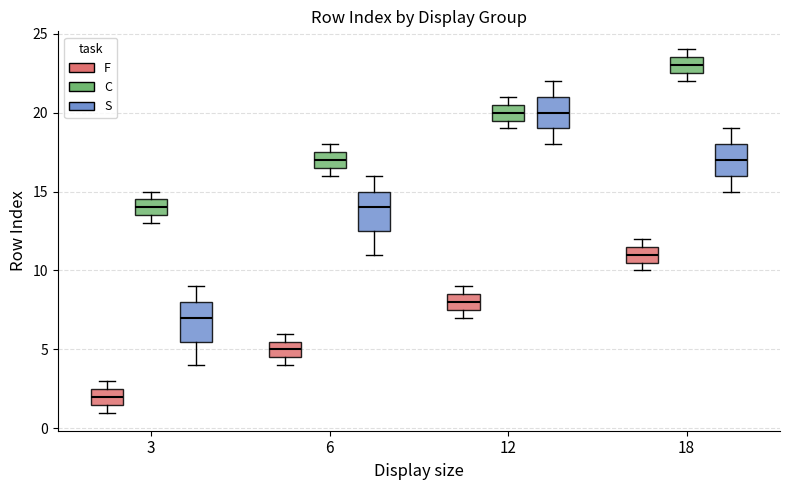

Reading left to right, transcribe this box plot: for each box, give where its median line is, the range the box spans, and where its two whiskers end, as read against the y-axis. The values are not printed on the chart, so give them approximately, as read against the axis.

3 (F): median 2.0, box 1.5 to 2.5, whiskers 1.0 to 3.0
3 (C): median 14.0, box 13.5 to 14.5, whiskers 13.0 to 15.0
3 (S): median 7.0, box 5.5 to 8.0, whiskers 4.0 to 9.0
6 (F): median 5.0, box 4.5 to 5.5, whiskers 4.0 to 6.0
6 (C): median 17.0, box 16.5 to 17.5, whiskers 16.0 to 18.0
6 (S): median 14.0, box 12.5 to 15.0, whiskers 11.0 to 16.0
12 (F): median 8.0, box 7.5 to 8.5, whiskers 7.0 to 9.0
12 (C): median 20.0, box 19.5 to 20.5, whiskers 19.0 to 21.0
12 (S): median 20.0, box 19.0 to 21.0, whiskers 18.0 to 22.0
18 (F): median 11.0, box 10.5 to 11.5, whiskers 10.0 to 12.0
18 (C): median 23.0, box 22.5 to 23.5, whiskers 22.0 to 24.0
18 (S): median 17.0, box 16.0 to 18.0, whiskers 15.0 to 19.0